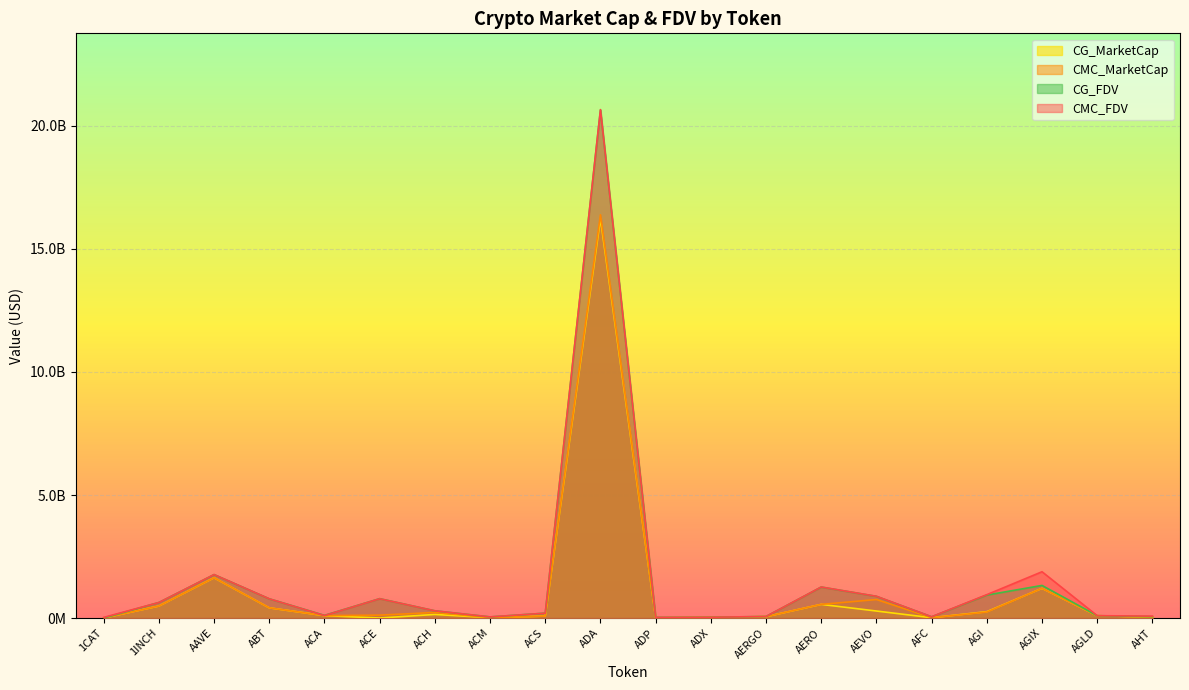

Which has a higher value, 1INCH or 1CAT?

1INCH